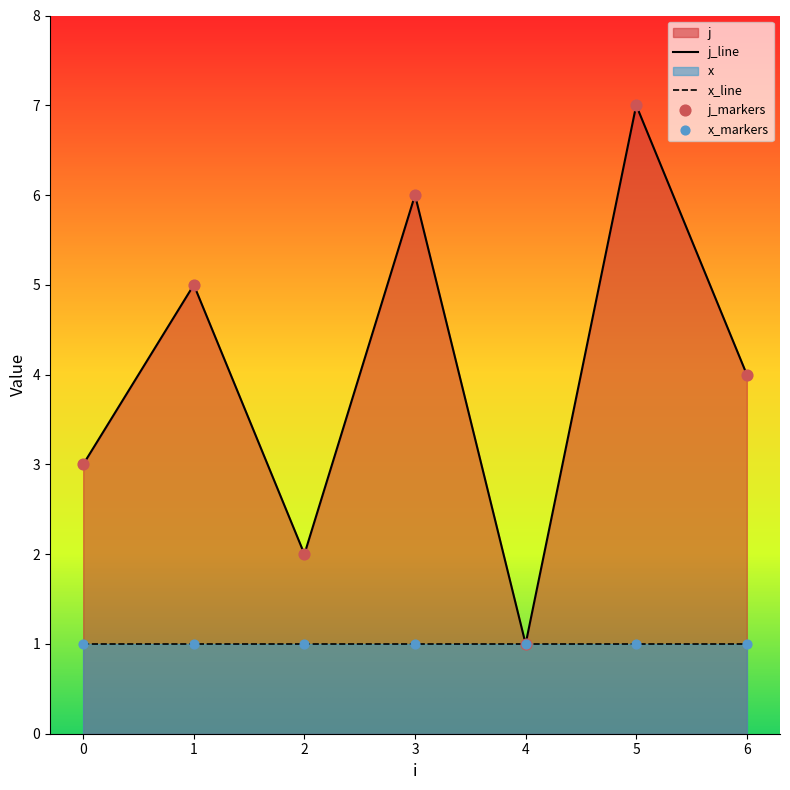

What is the change in value from 0 to 6?

+1